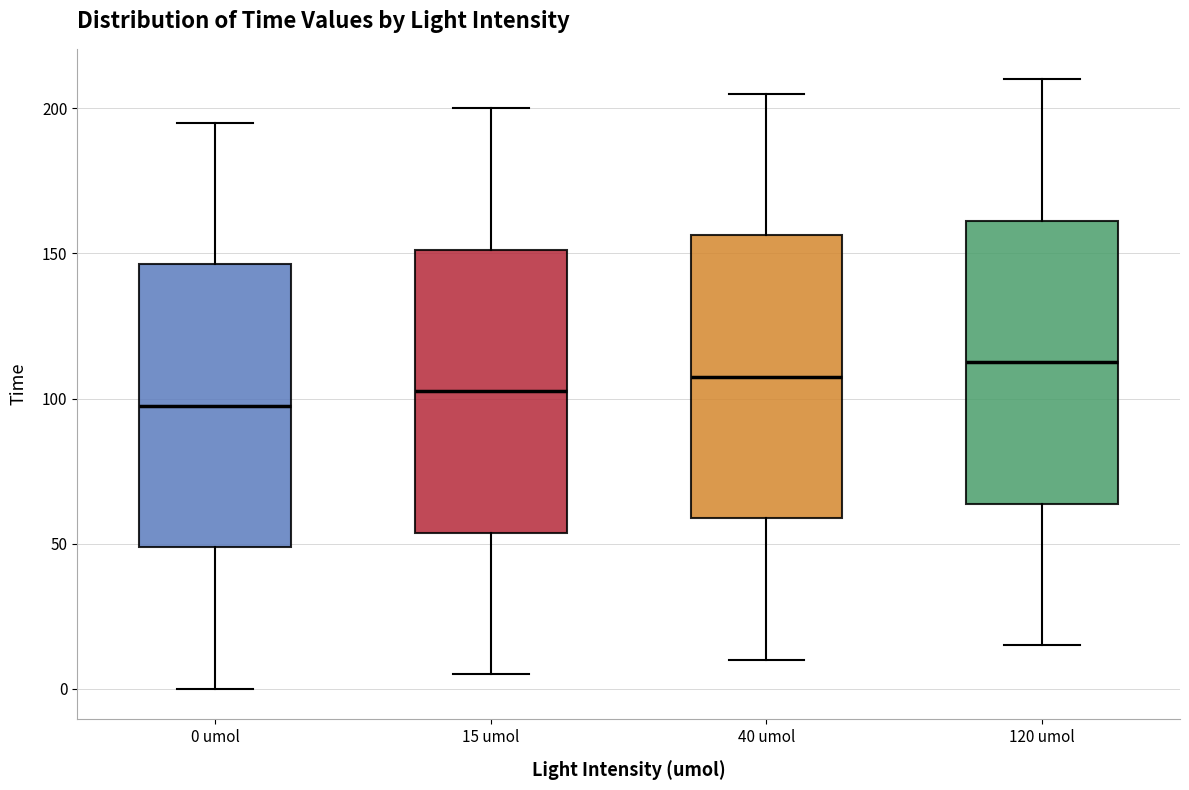

Where does the lower whisker of the box for 120 umol end on the y-axis? The values are not printed on the chart, so give them approximately, as read against the axis.

15